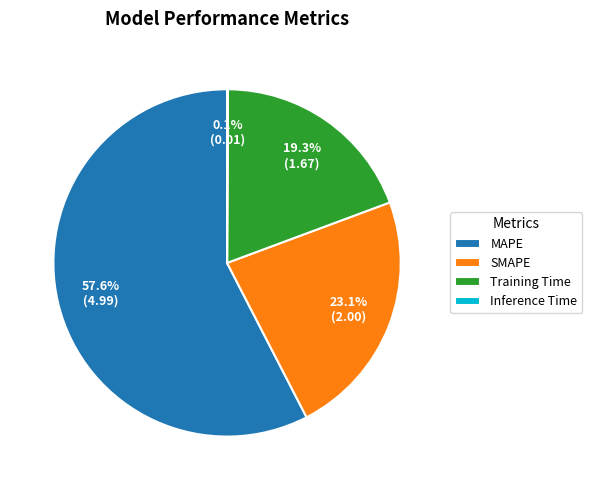

To the nearest percent, what portion does MAPE represent?

58%